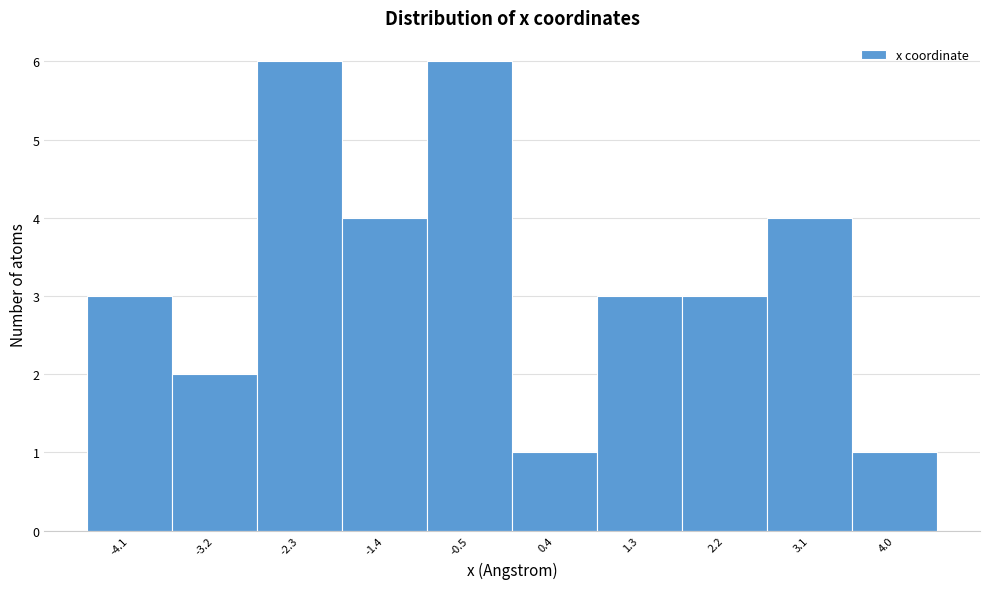

Reading left to right, list all the values displayed in this chart.

3	2	6	4	6	1	3	3	4	1